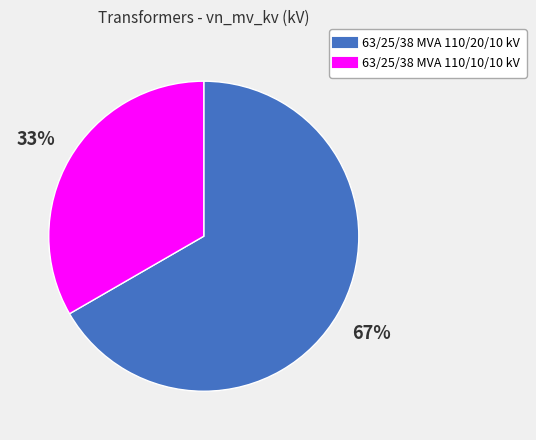

Combined, do 63/25/38 MVA 110/10/10 kV and 63/25/38 MVA 110/20/10 kV account for over 50%?

Yes